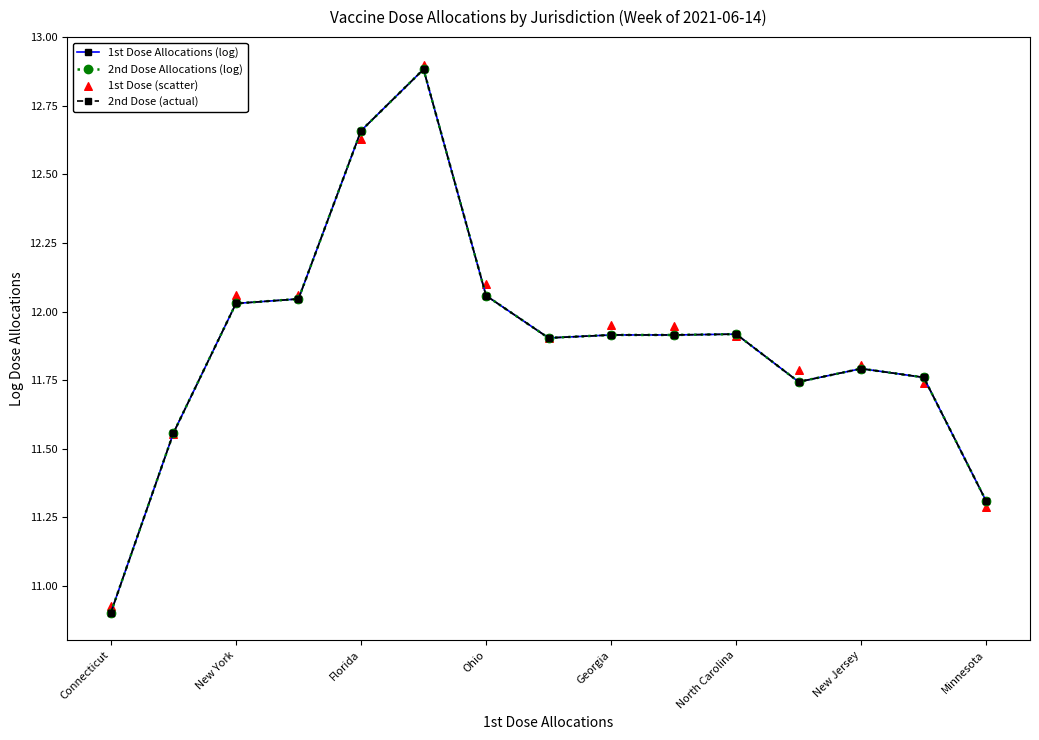

Which series has the largest total across all categories?

1st Dose (scatter)